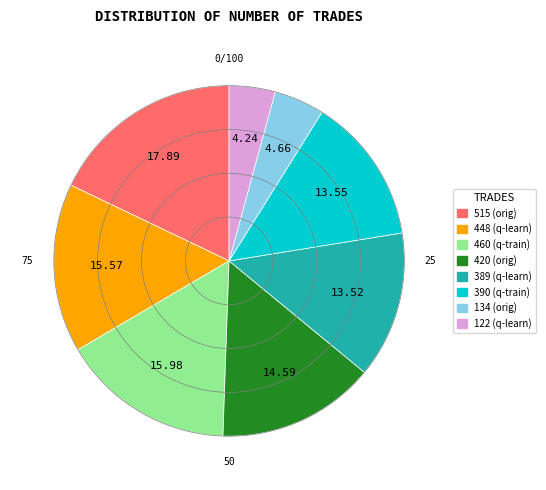

Do 515 (orig) and 134 (orig) together represent more than half of the pie?

No